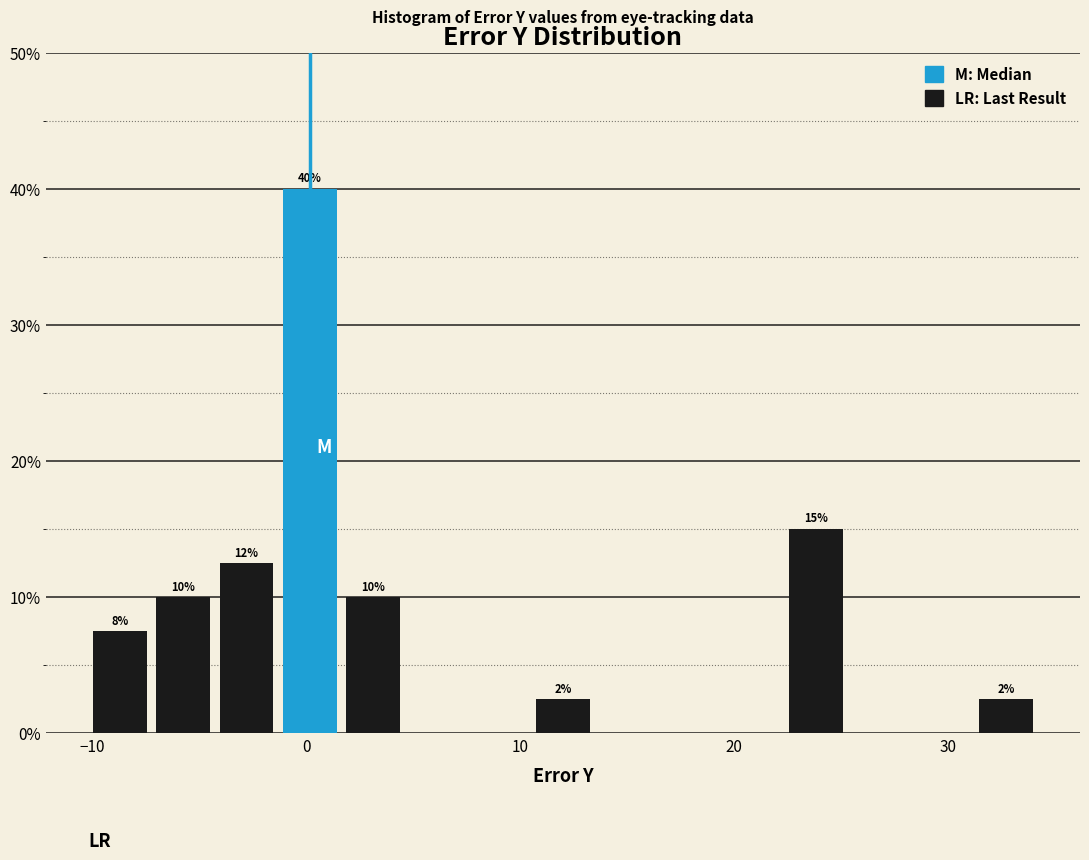

Around what value on the x-axis is the tallest bar? Give the approximate position of its centre, as read against the axis.

0